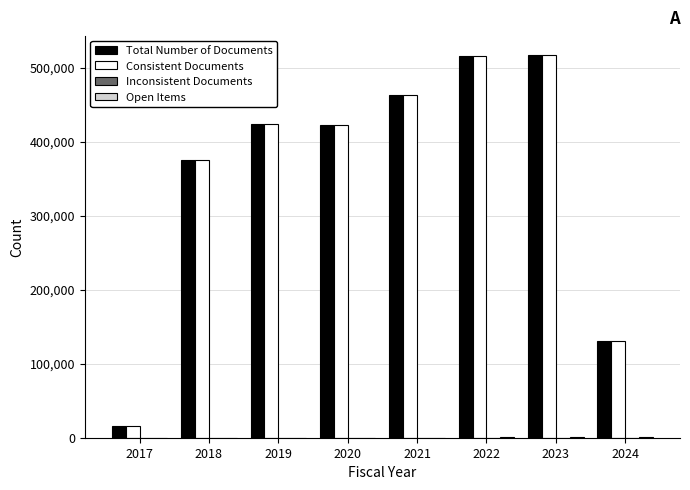

Between 2023 and 2024, which series saw the biggest shift?

Total Number of Documents